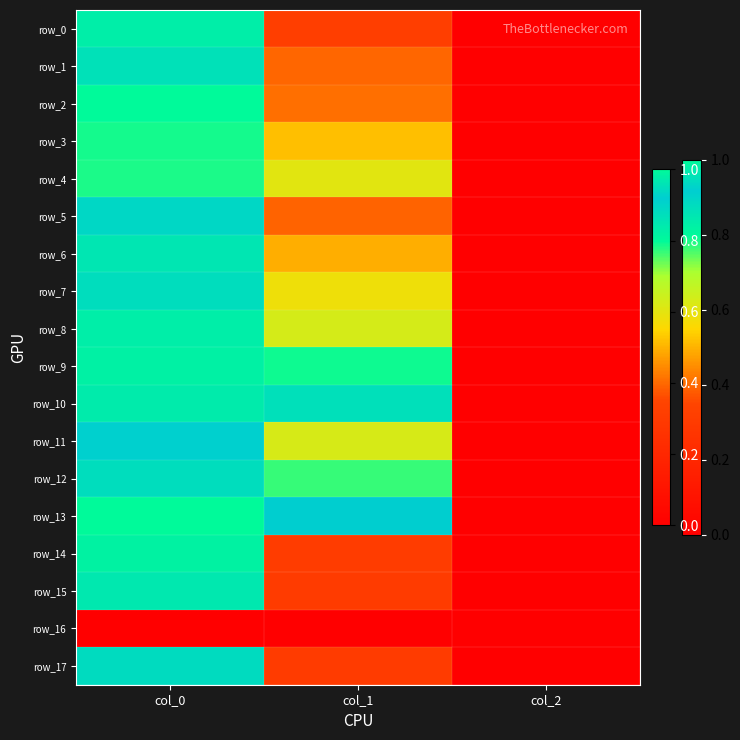

List the labels in order of row_0 value, smallest first.

col_2, col_1, col_0